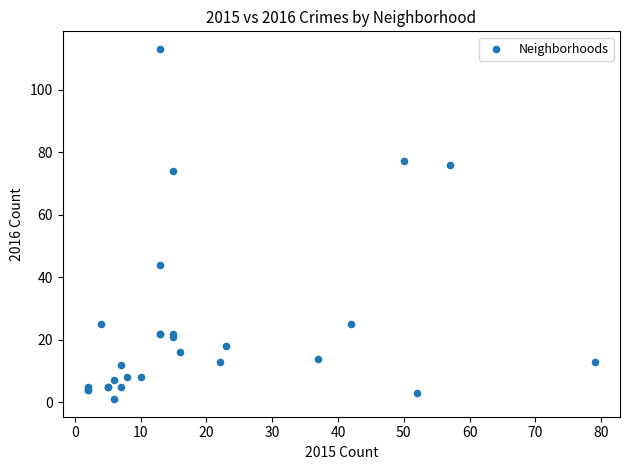

What Y value in the scatter plot is closest to 57?

44